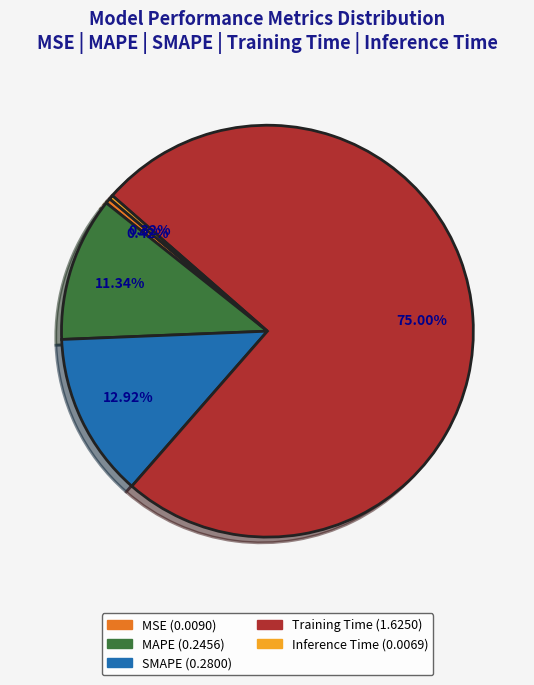

True or false: Inference Time accounts for 0% of the total.

True